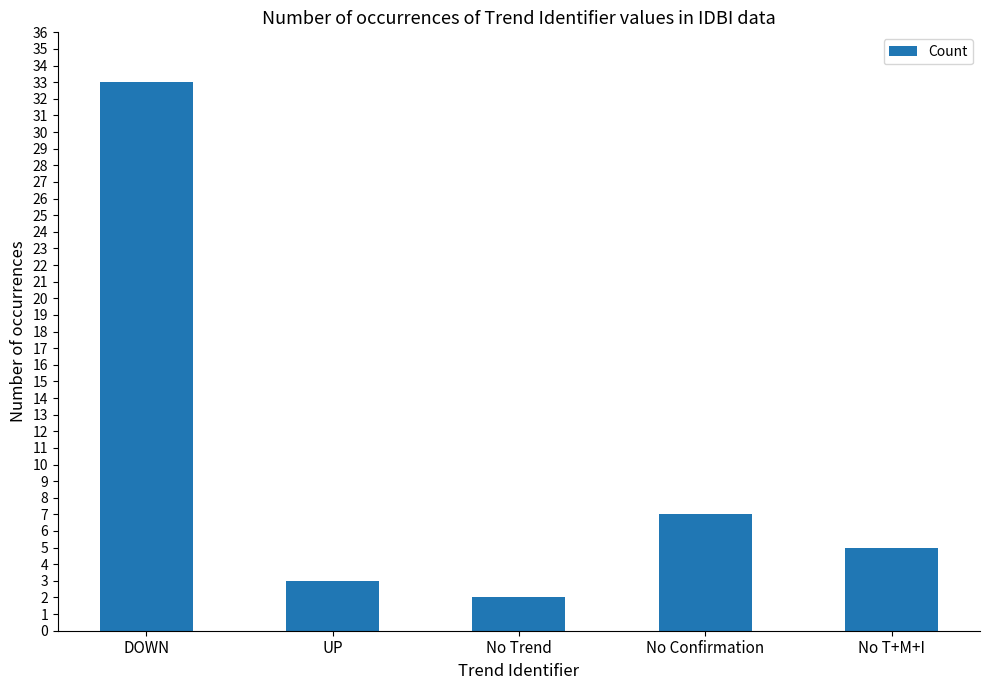

What is the label of the 3rd bar from the left?

No Trend